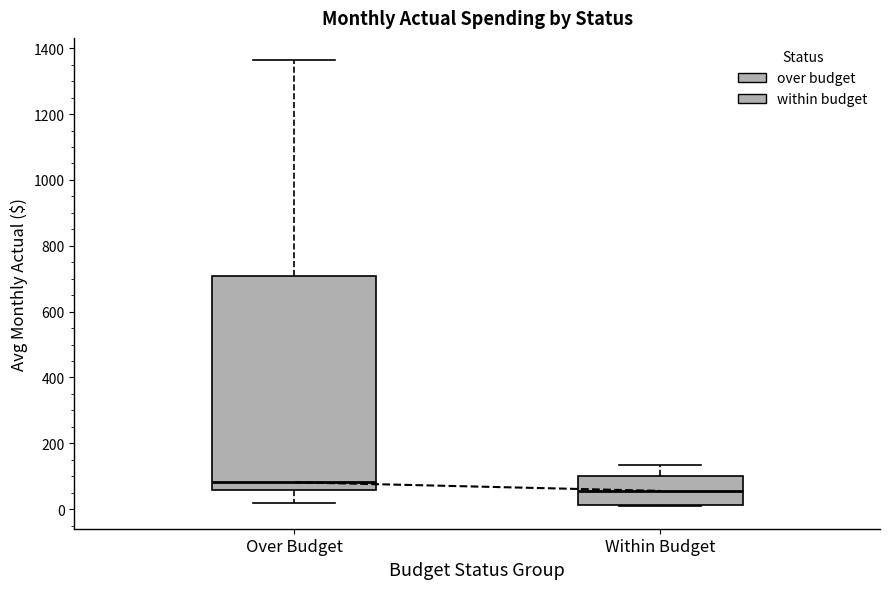

Reading left to right, read every box against the y-axis: the position of its median line, the range the box covers, and the ends of its whiskers. The values are not printed on the chart, so give them approximately, as read against the axis.

Over Budget: median 80, box 60 to 700, whiskers 20 to 1360
Within Budget: median 60, box 20 to 100, whiskers 0 to 140